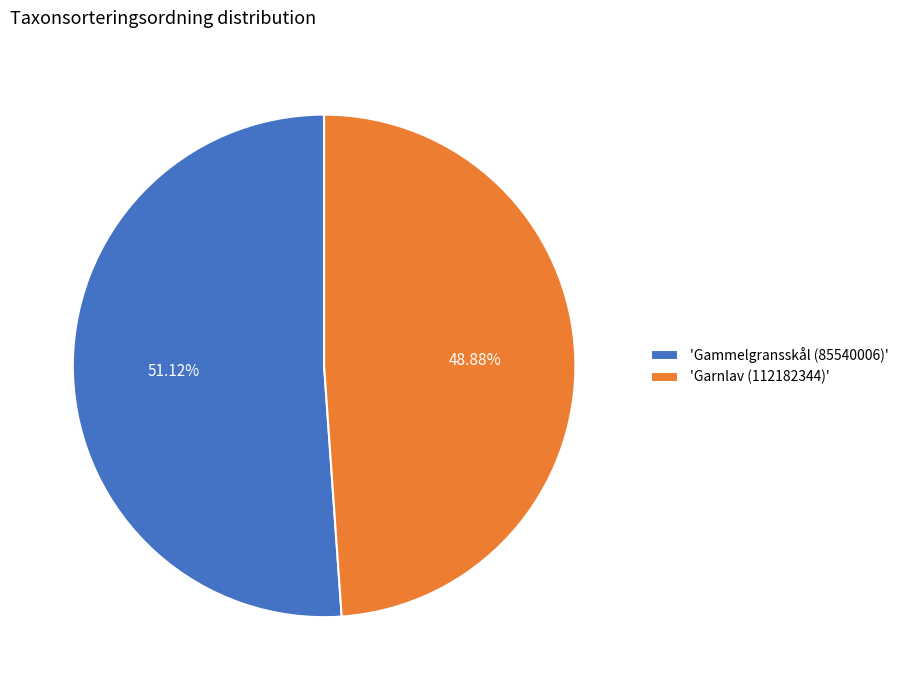

Between 'Garnlav (112182344)' and 'Gammelgransskål (85540006)', which is larger?

'Gammelgransskål (85540006)'